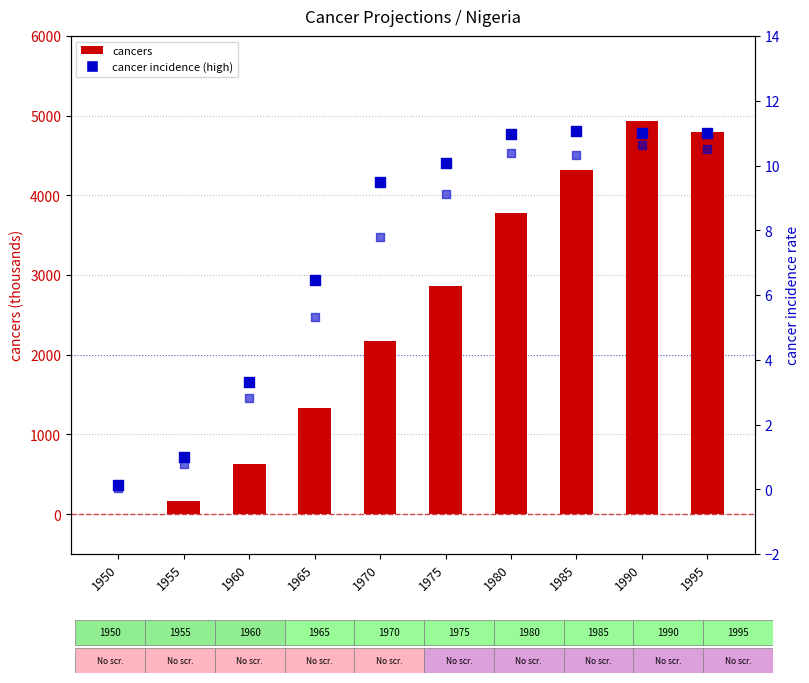

Which series has the largest total across all categories?

cancers